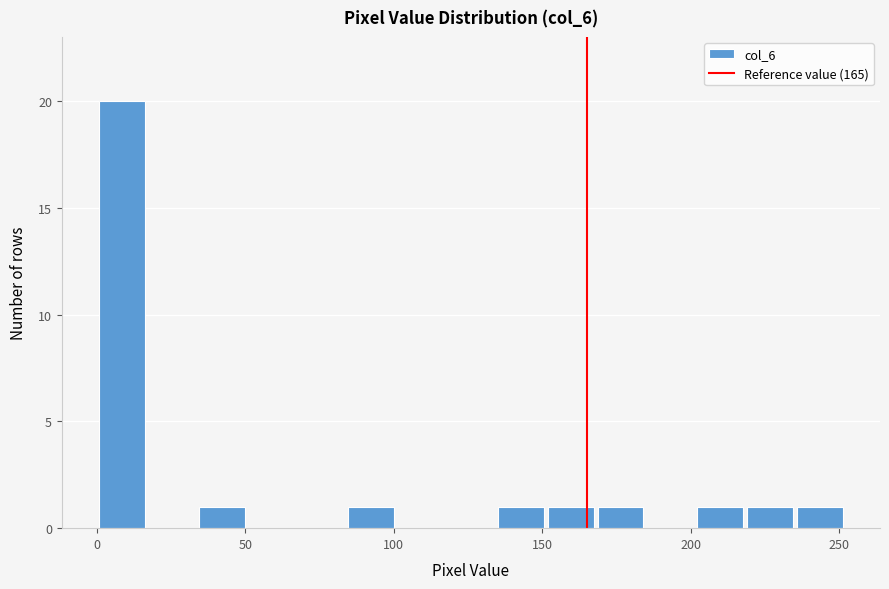

Read against the x-axis, roughly where is the centre of the tallest bar?

10